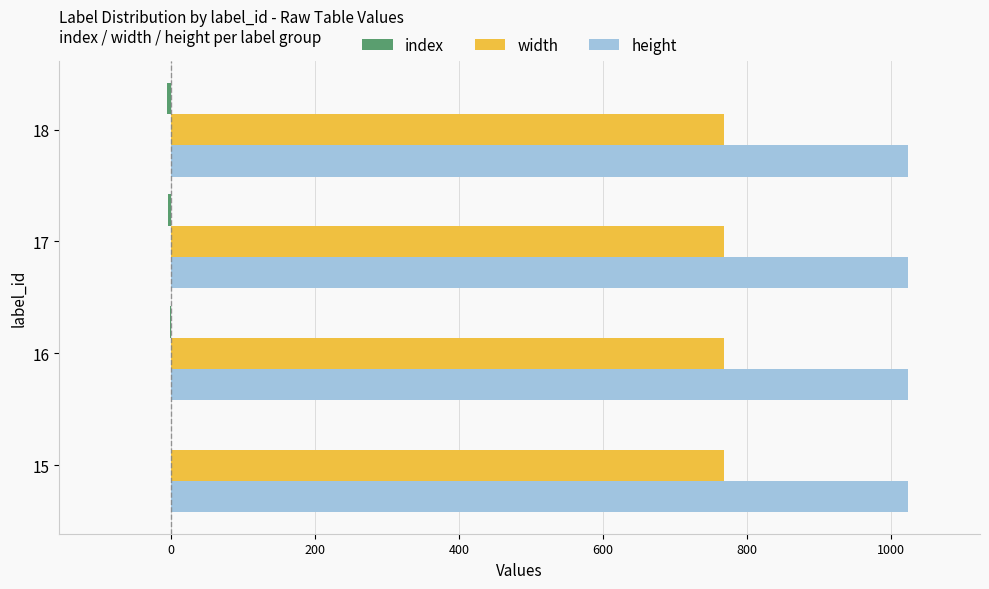

Which series has the largest total across all categories?

height